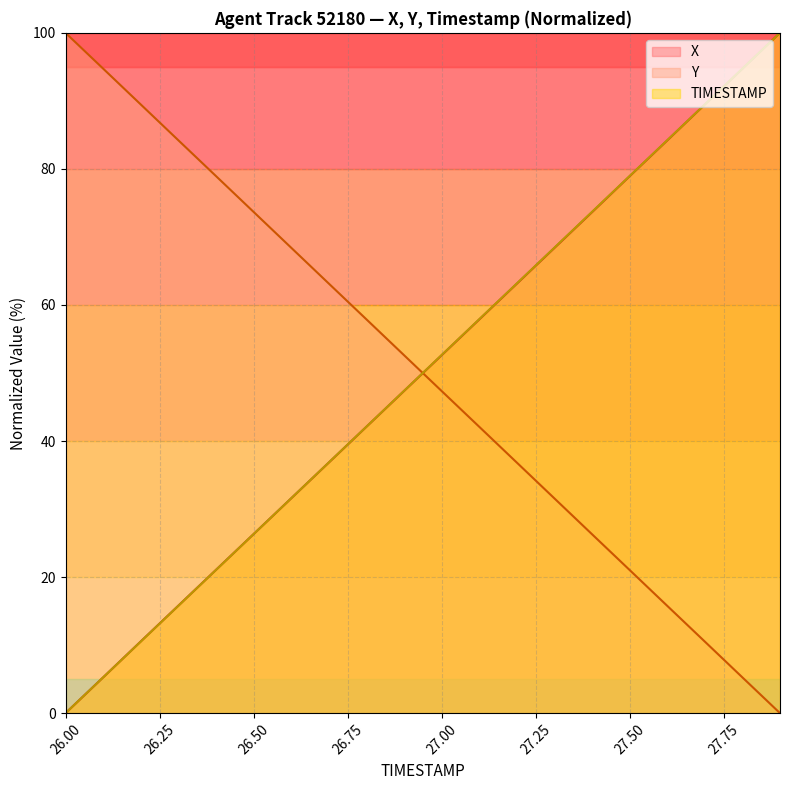

What is the difference between the maximum and minimum values in the TIMESTAMP series?

100.0